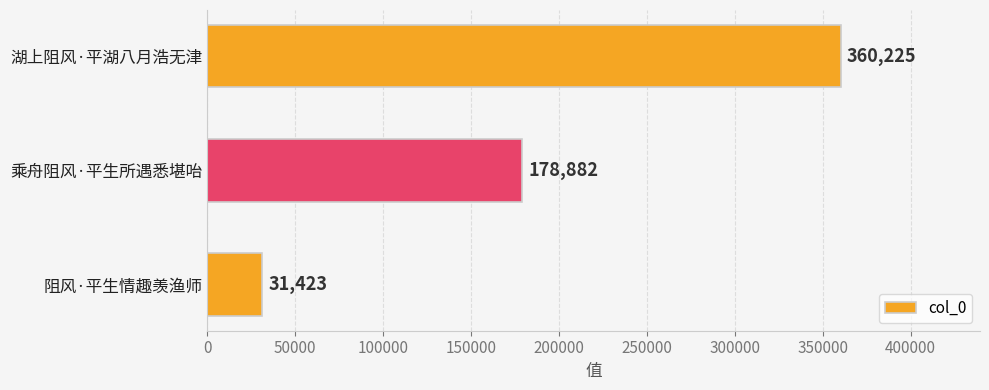

What is the change in value from 乘舟阻风·平生所遇悉堪咍 to 湖上阻风·平湖八月浩无津?

+181343